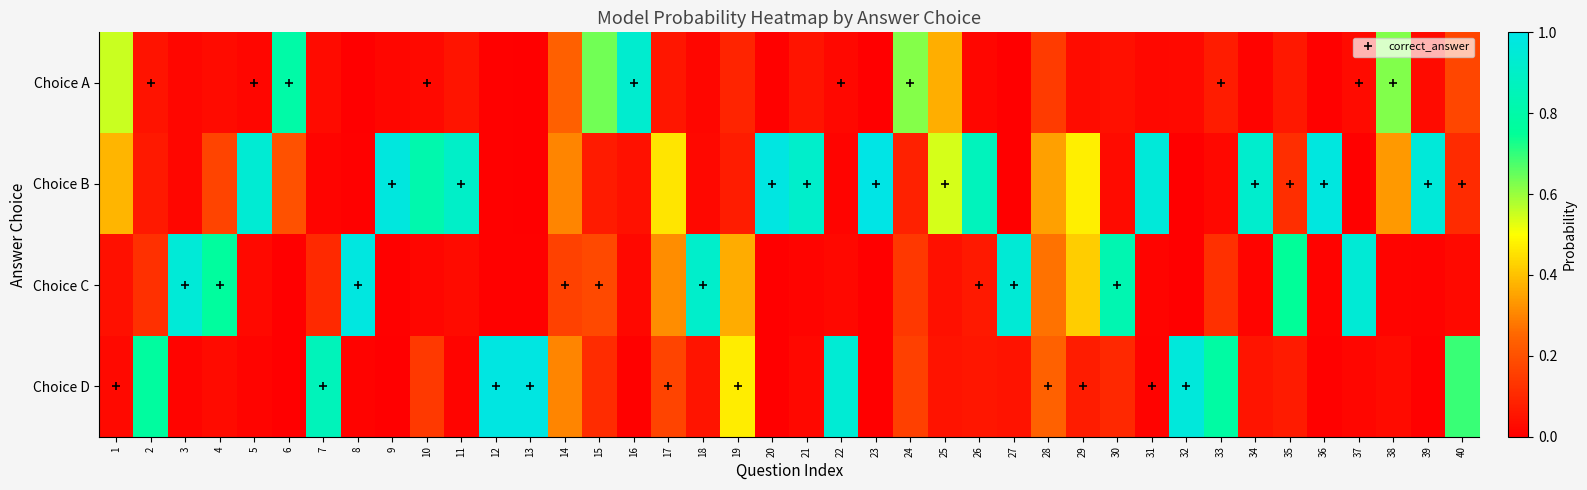

What is the total value across all series at 3?

1.0